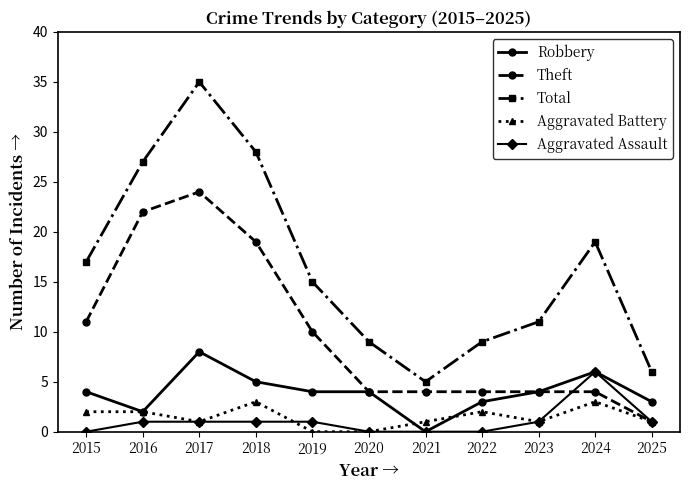

At 2015, list the series in order from largest to smallest.

Total, Theft, Robbery, Aggravated Battery, Aggravated Assault